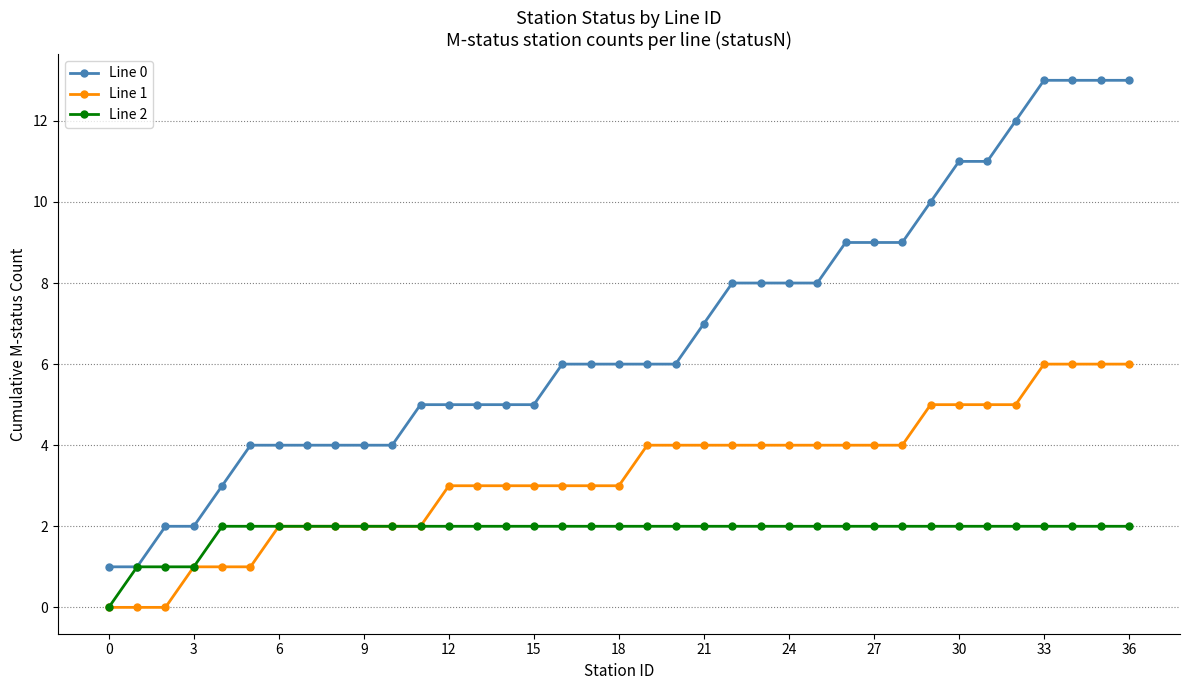

Rank the series by their average value, from lowest to highest.

Line 2, Line 1, Line 0